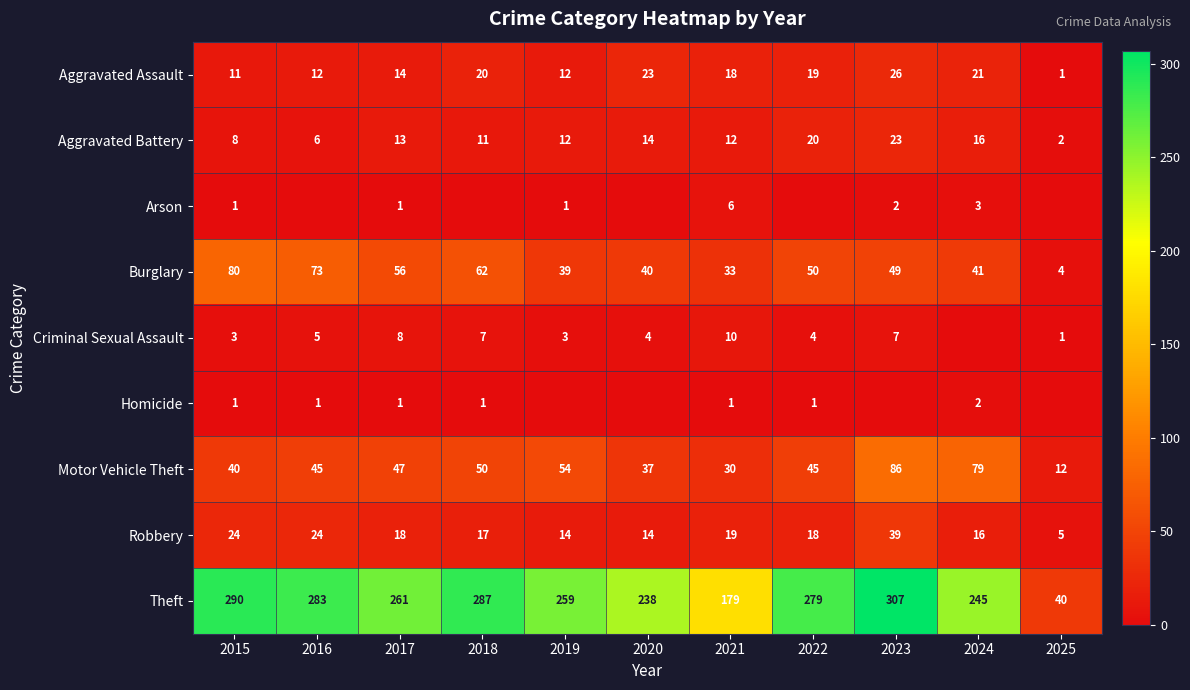

What is the total value across all series at 2025?

65